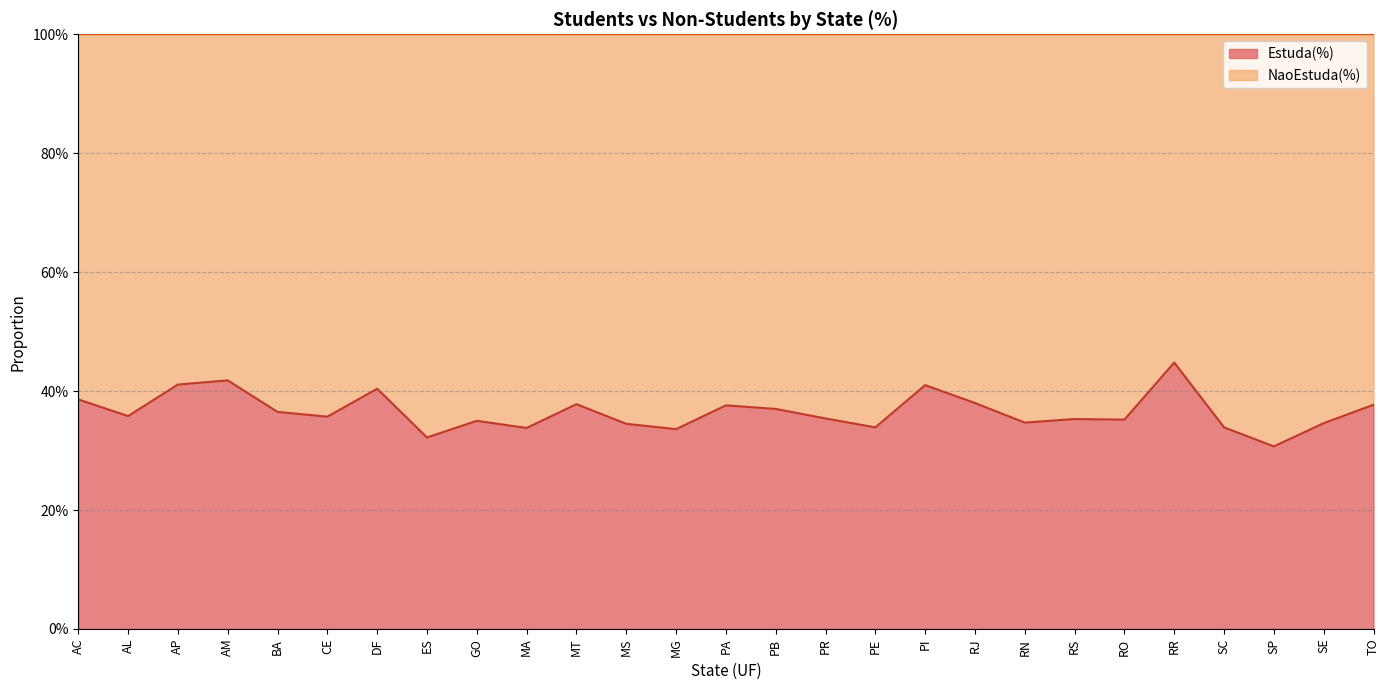

How many lines are shown in the chart?

1